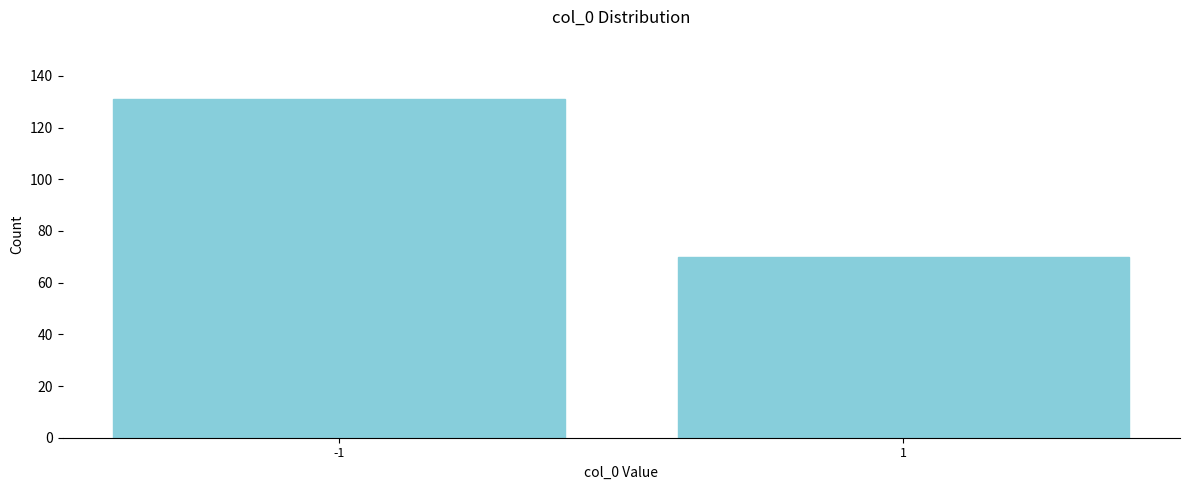

Reading left to right, transcribe all the data shown in this chart.

131	70